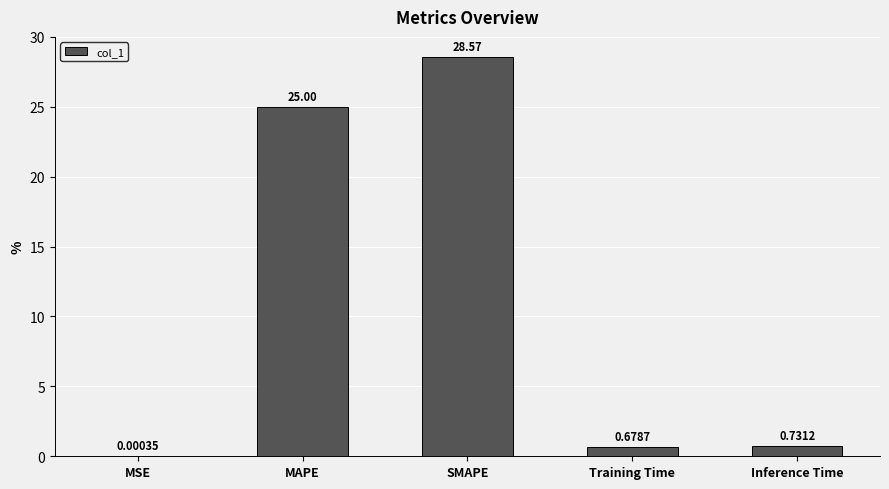

At which label is the value closest to 14?

MAPE